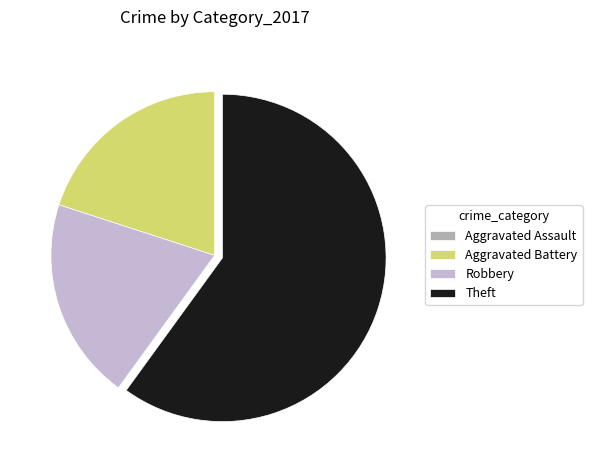

Between Robbery and Theft, which is larger?

Theft